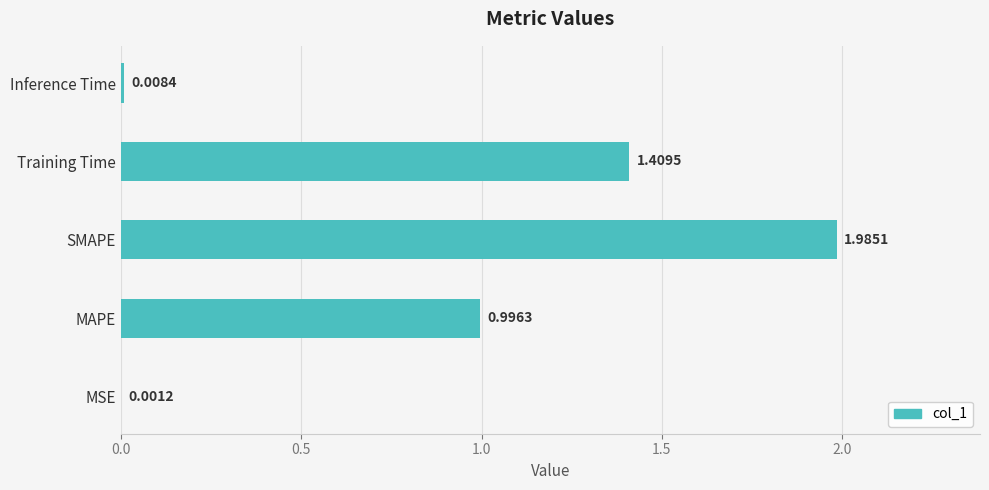

Which label corresponds to the largest value in the chart?

SMAPE